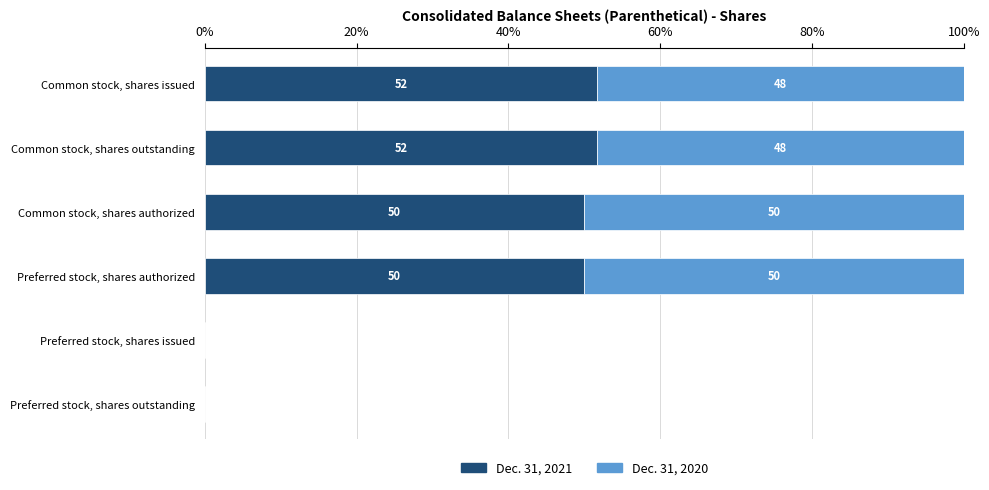

What are all the series names shown in the legend?

Dec. 31, 2021, Dec. 31, 2020